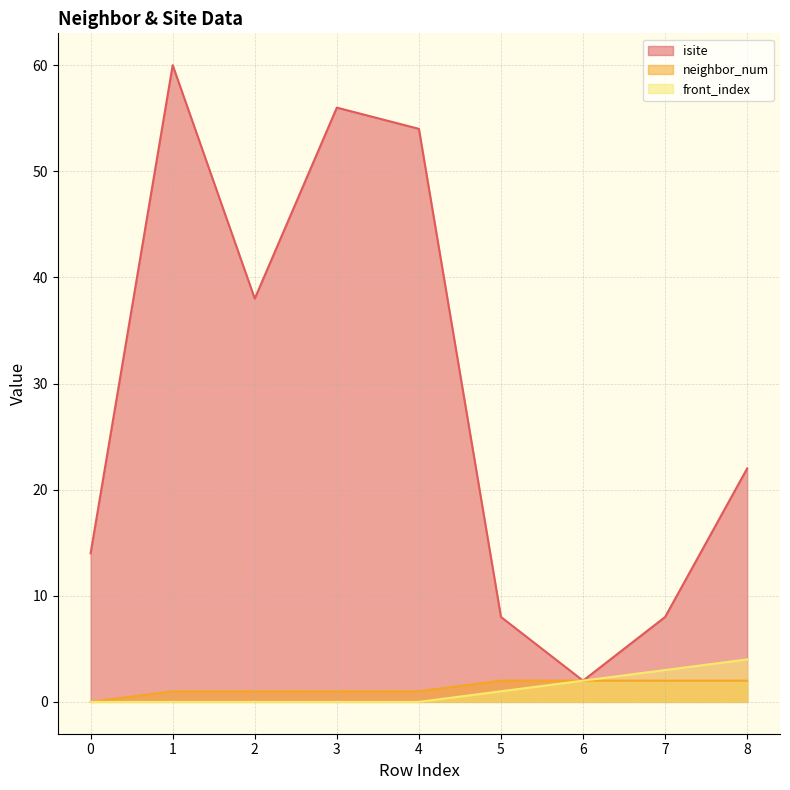

Is the value of front_index at 2 greater than the value of isite at 3?

No